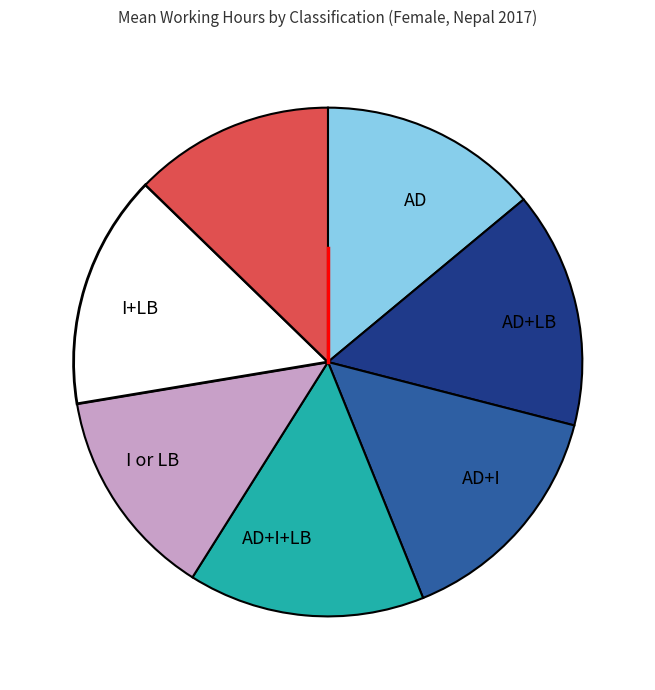

Is there any slice that represents more than half of the pie?

No